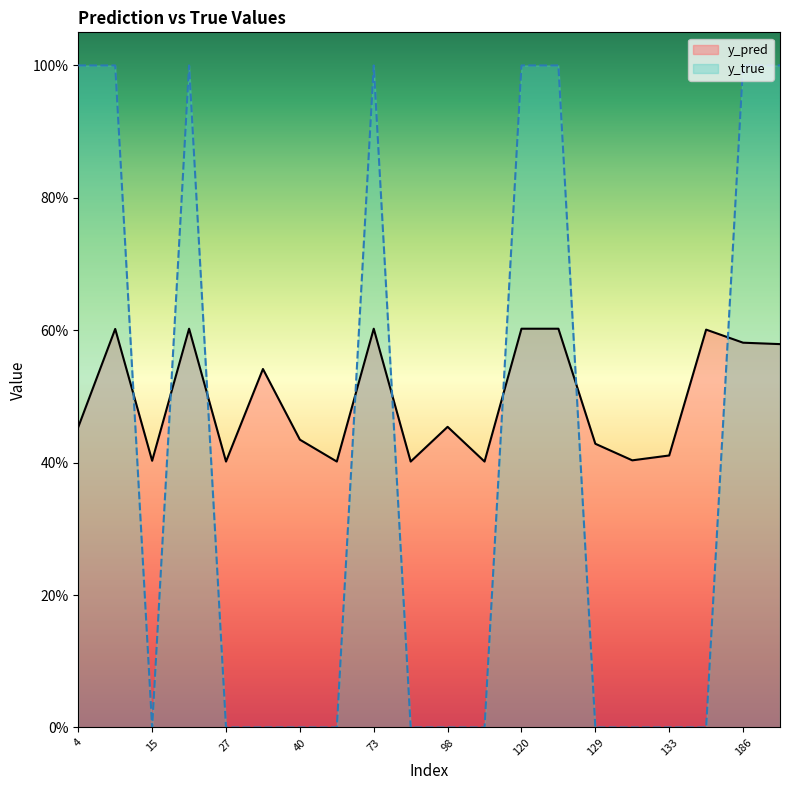

True or false: y_pred has a value of 0.6 at 73.

True